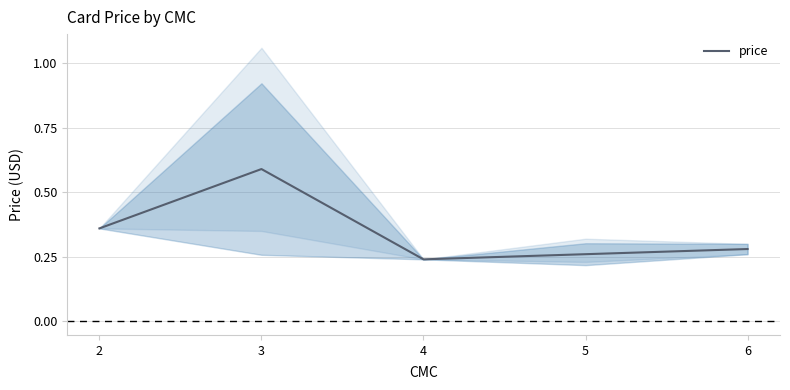

The value at 2 is 0.4. True or false?

True